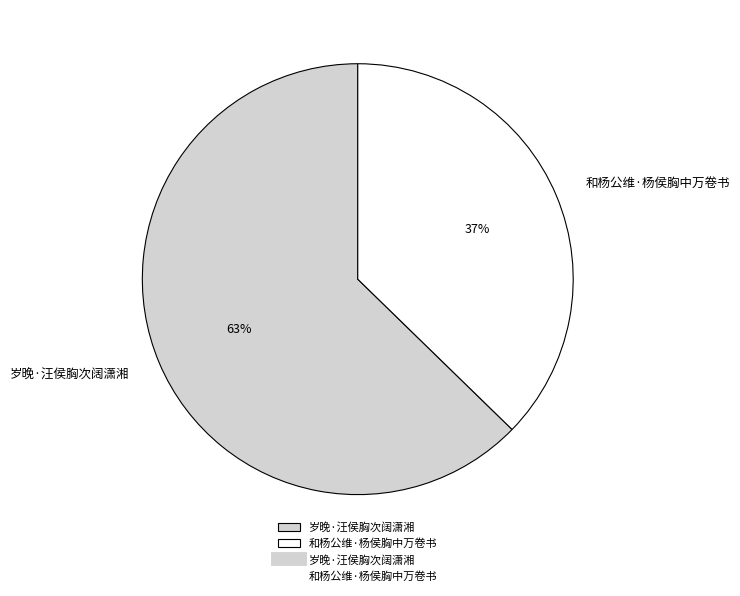

The 岁晚·汪侯胸次阔潇湘 slice represents 63% of the pie. True or false?

True